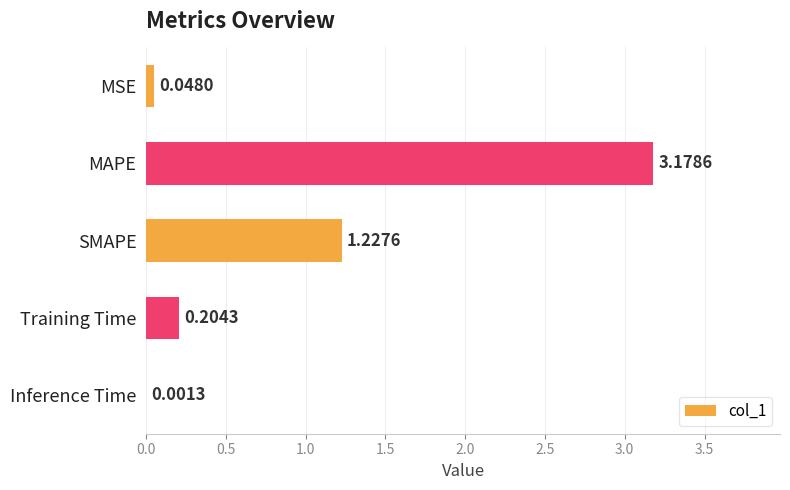

What is the sum of the values at SMAPE and Training Time?

1.4